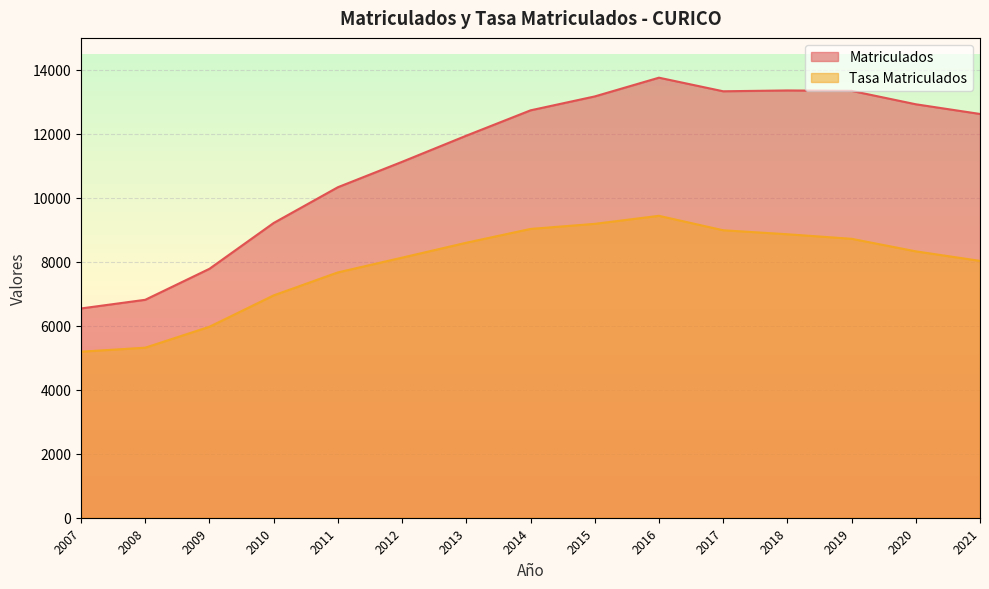

Count the number of data series in this chart.

2